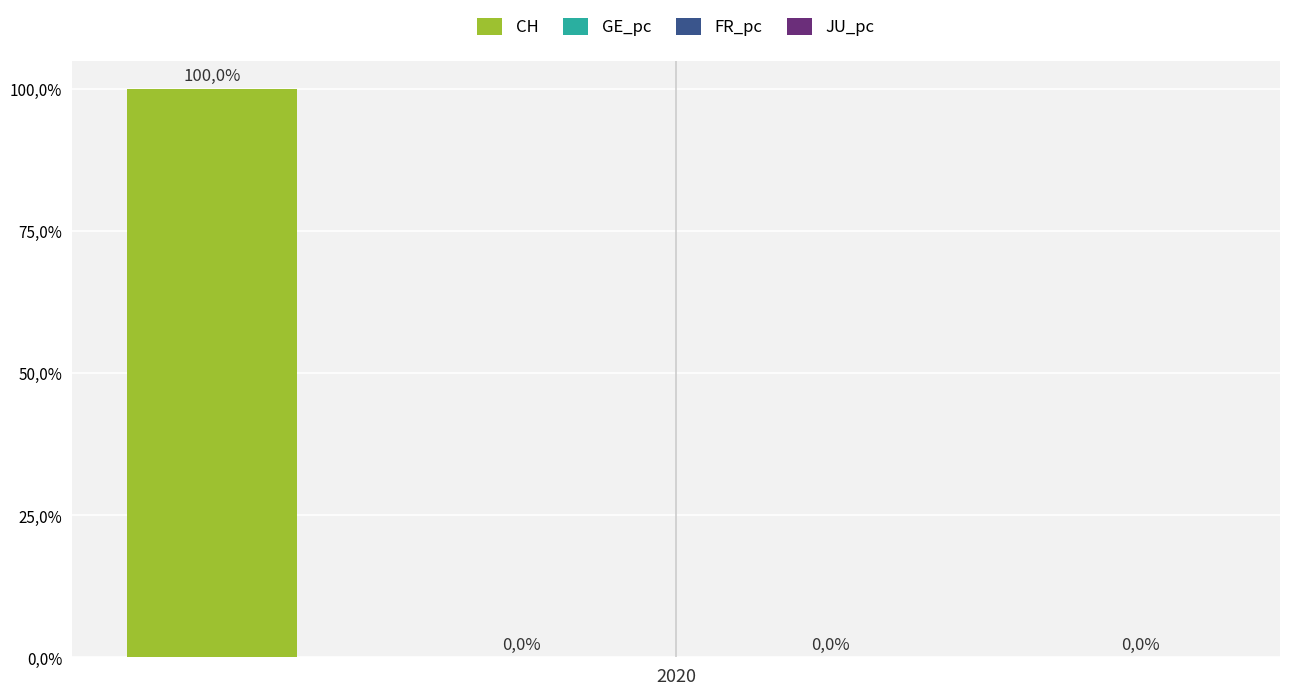

Does the chart contain stacked bars?

No